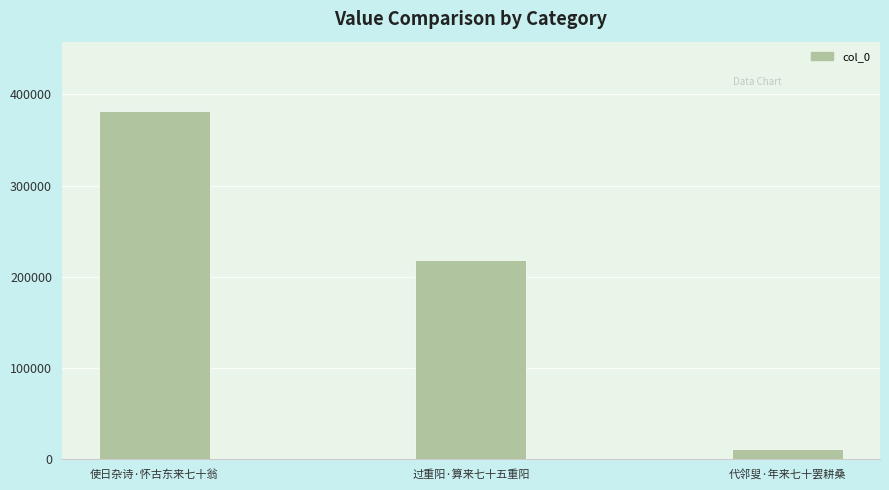

Rank the categories by value from highest to lowest.

使日杂诗·怀古东来七十翁, 过重阳·算来七十五重阳, 代邻叟·年来七十罢耕桑